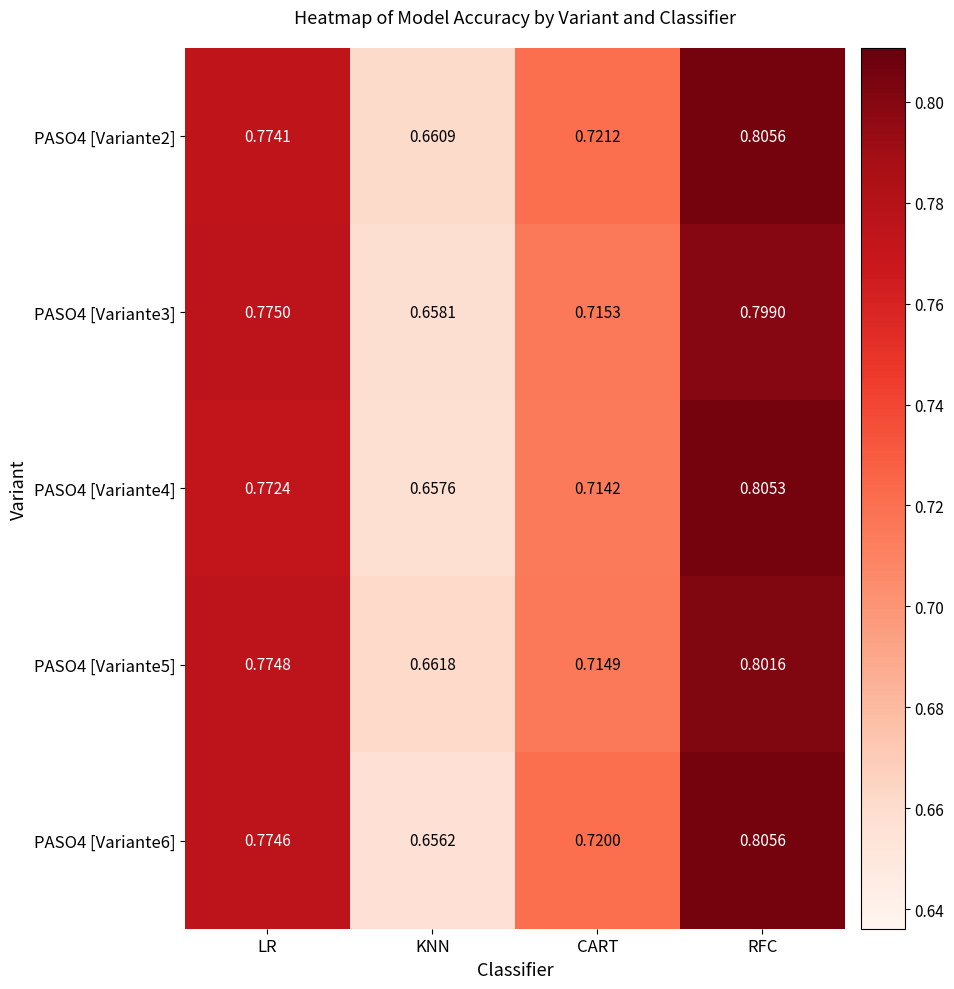

At which label does PASO4 [Variante3] reach its peak?

RFC